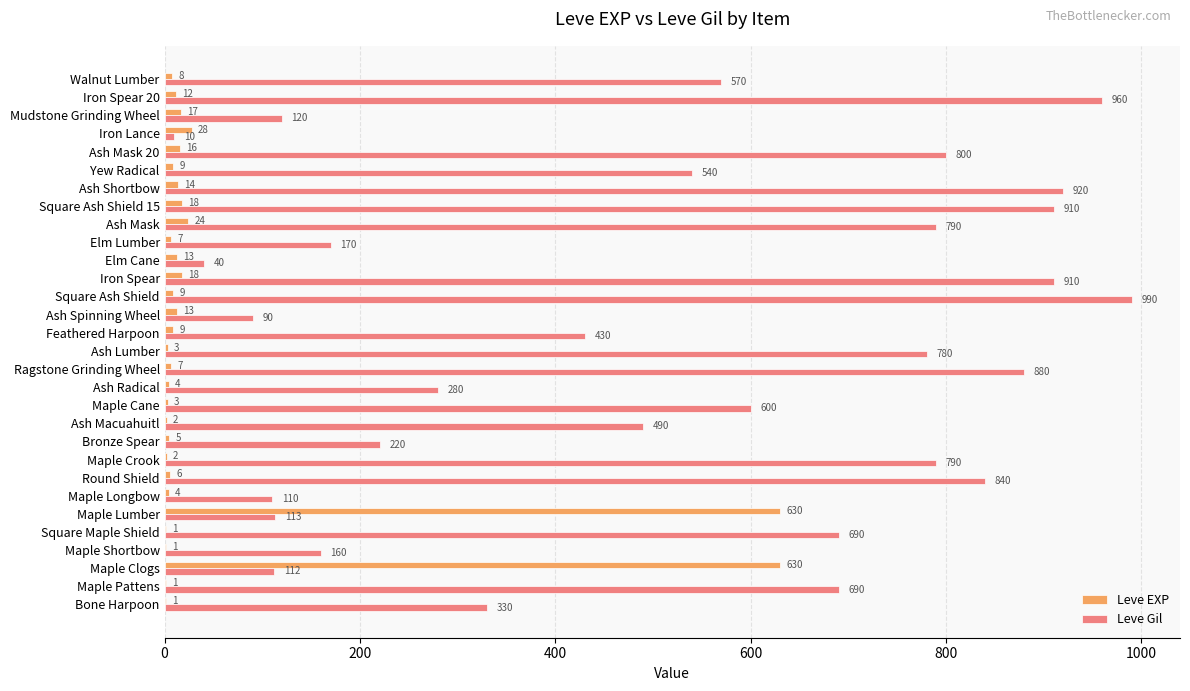

Is it true that Leve EXP equals 630 at Maple Lumber?

True